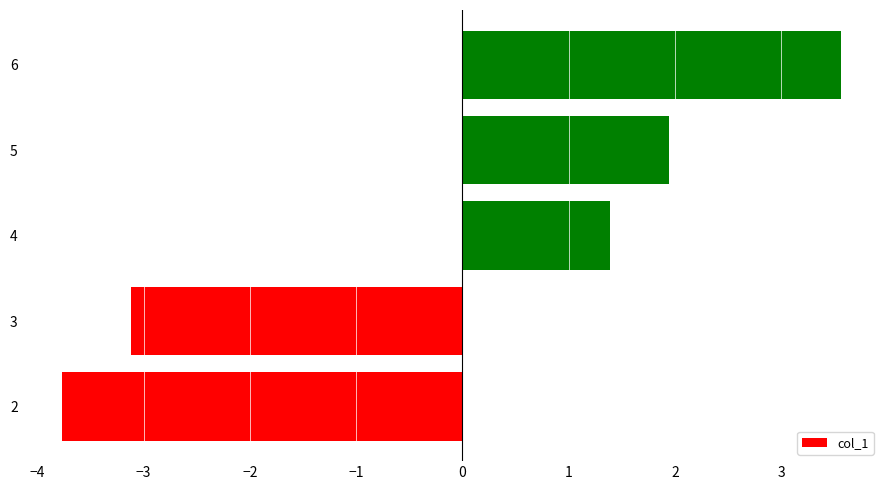

Which category has the lowest value across all series?

2